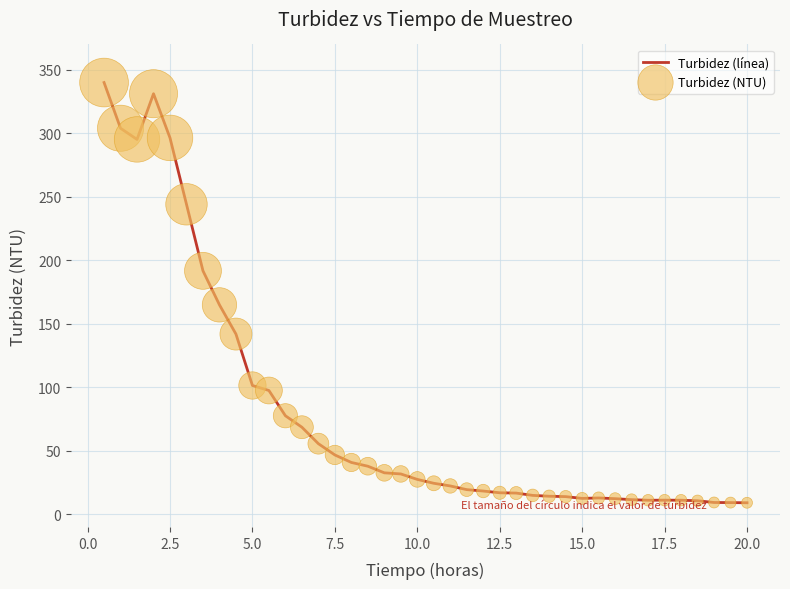

What is the greatest value displayed?

340.0